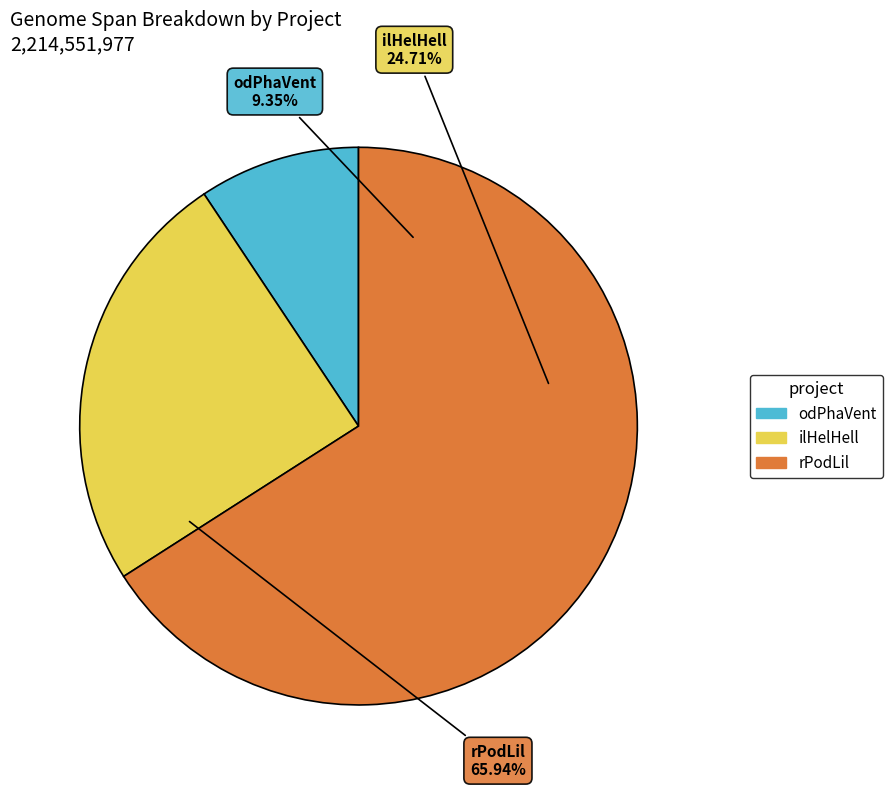

Rank the categories by value from highest to lowest.

rPodLil, ilHelHell, odPhaVent